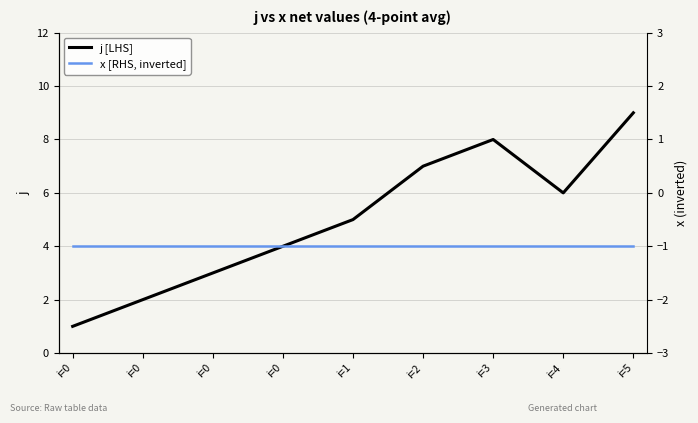

What is the approximate value of x [RHS, inverted] at i=0?

-1